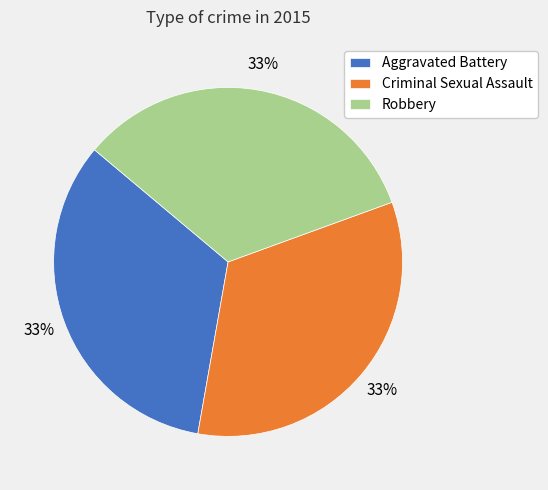

What is the ratio of the value at Criminal Sexual Assault to the value at Robbery?

1.0